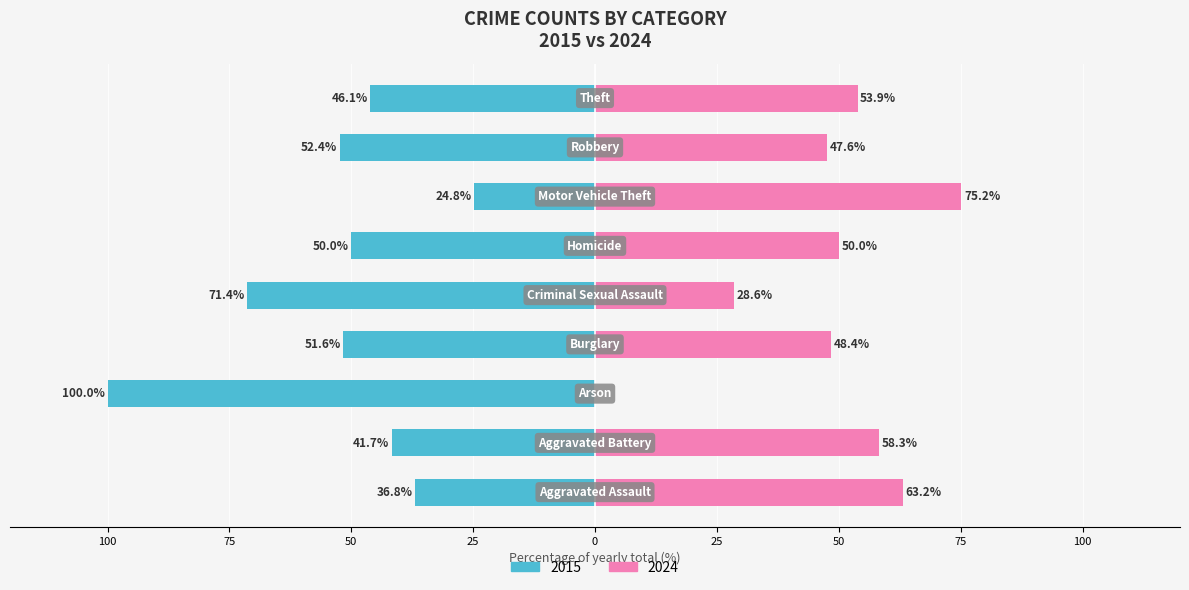

Reading left to right, what are all the values shown in this chart?

2015 (Owner-occupied): -36.8	-41.7	-100.0	-51.6	-71.4	-50.0	-24.8	-52.4	-46.1
2024 (Renter-occupied): 63.2	58.3	0.0	48.4	28.6	50.0	75.2	47.6	53.9